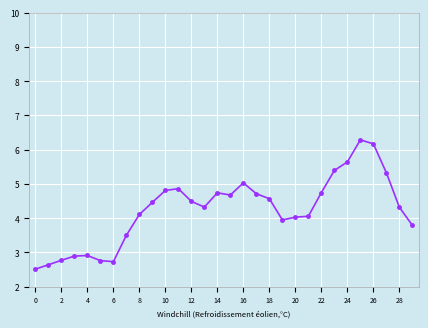

What is the value of the 15th point from the left?

4.7